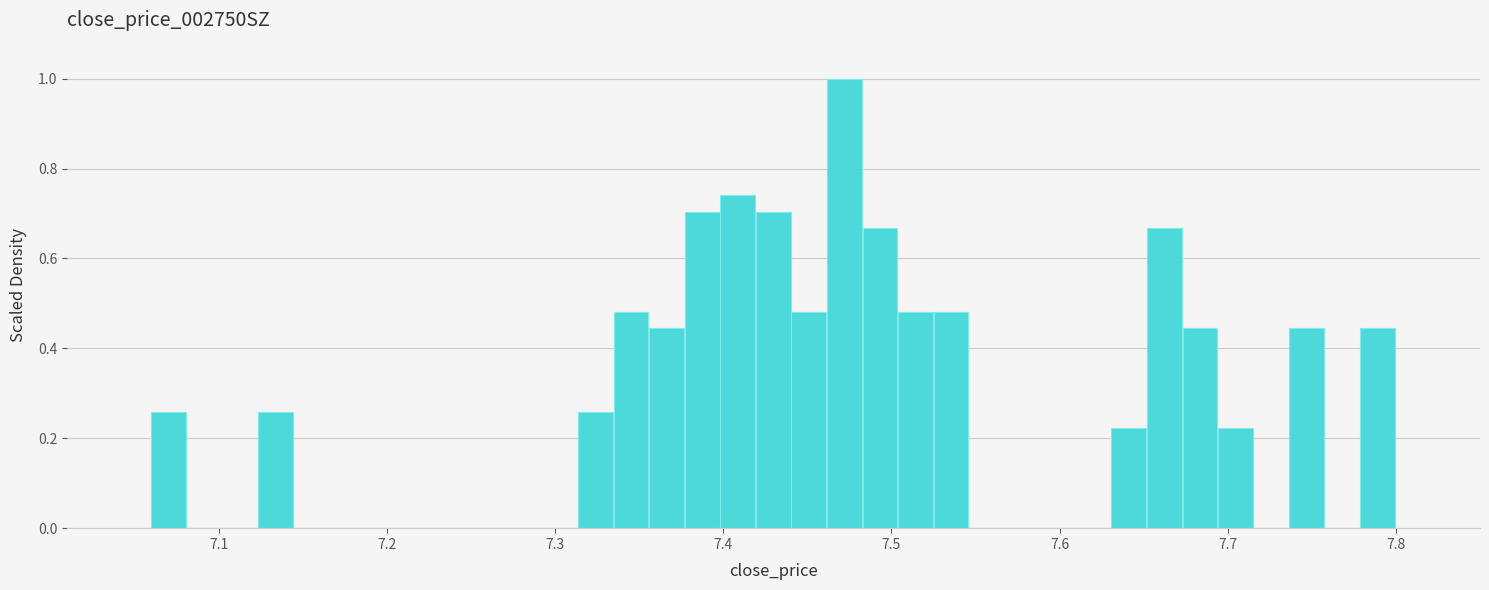

Around what value on the x-axis is the tallest bar? Give the approximate position of its centre, as read against the axis.

7.47